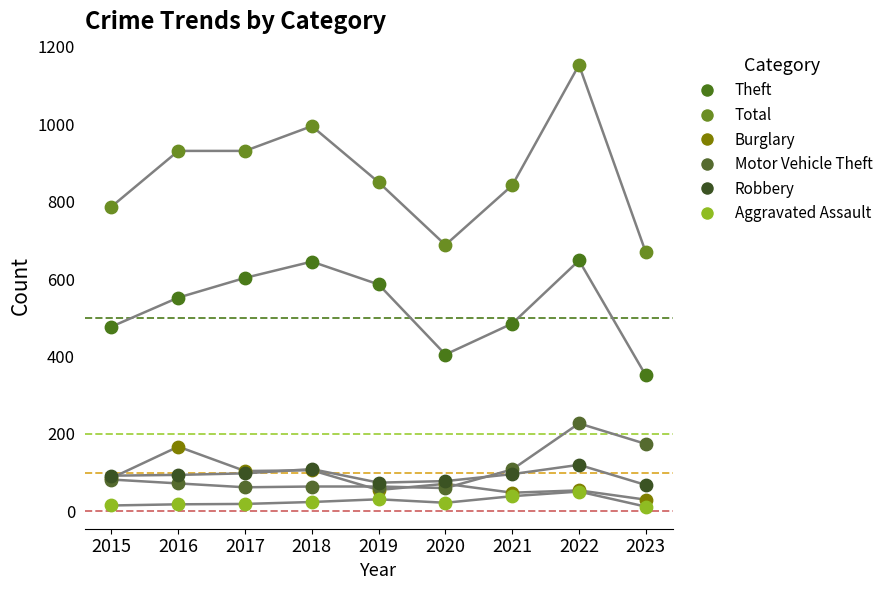

Which series contains the lowest Y value?

Aggravated Assault